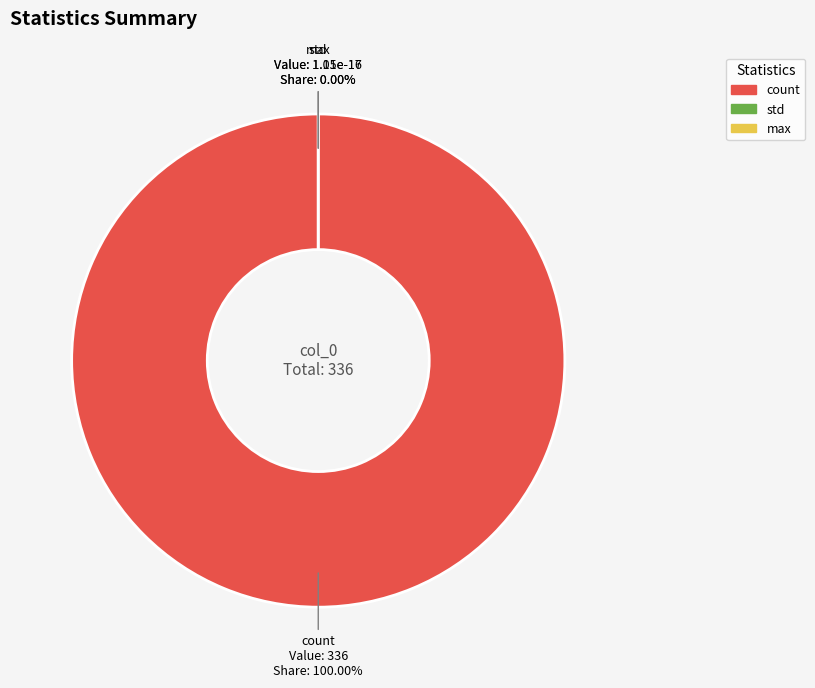

True or false: max accounts for 0% of the total.

True